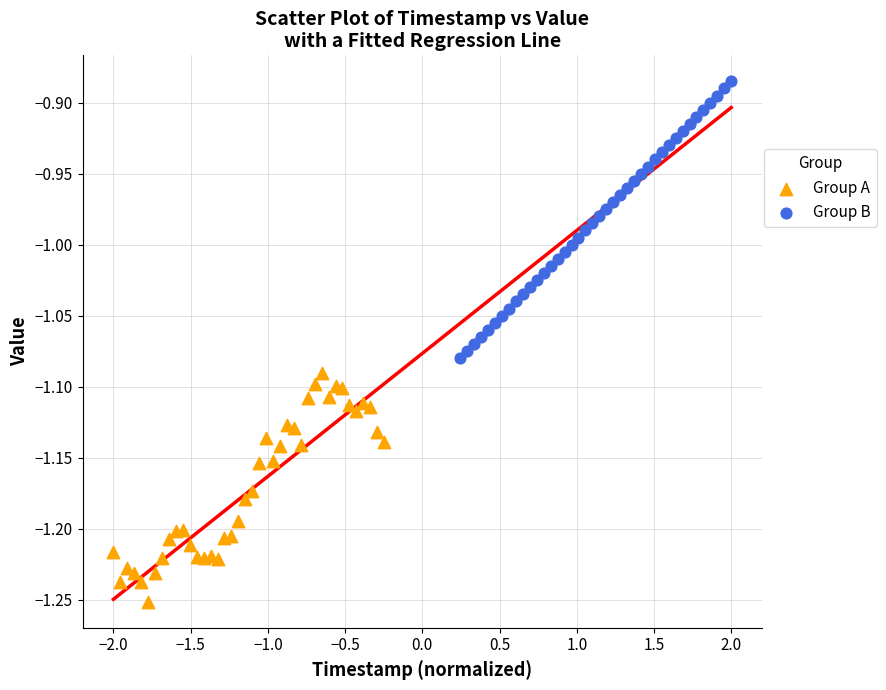

Which series reaches the maximum Y coordinate?

Group B